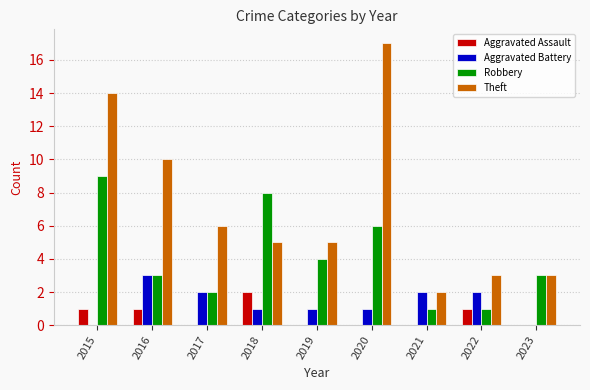

Is the value of Robbery at 2017 greater than the value of Aggravated Assault at 2023?

Yes